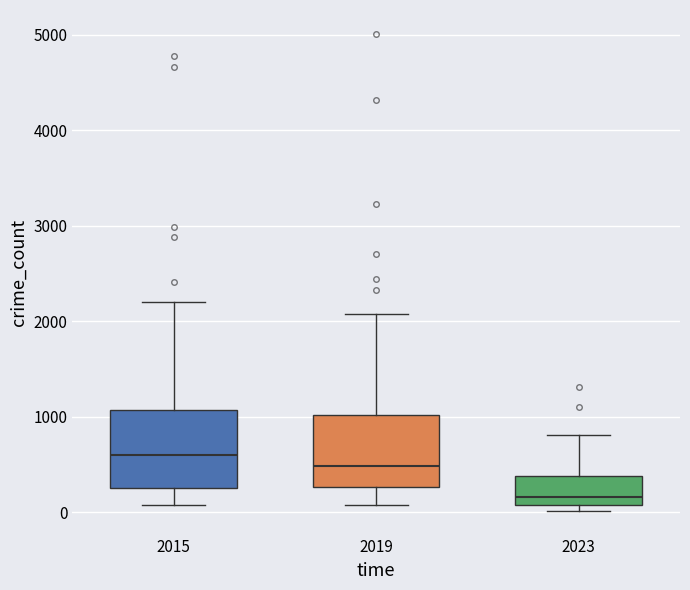

Which box has the highest median line?

2015